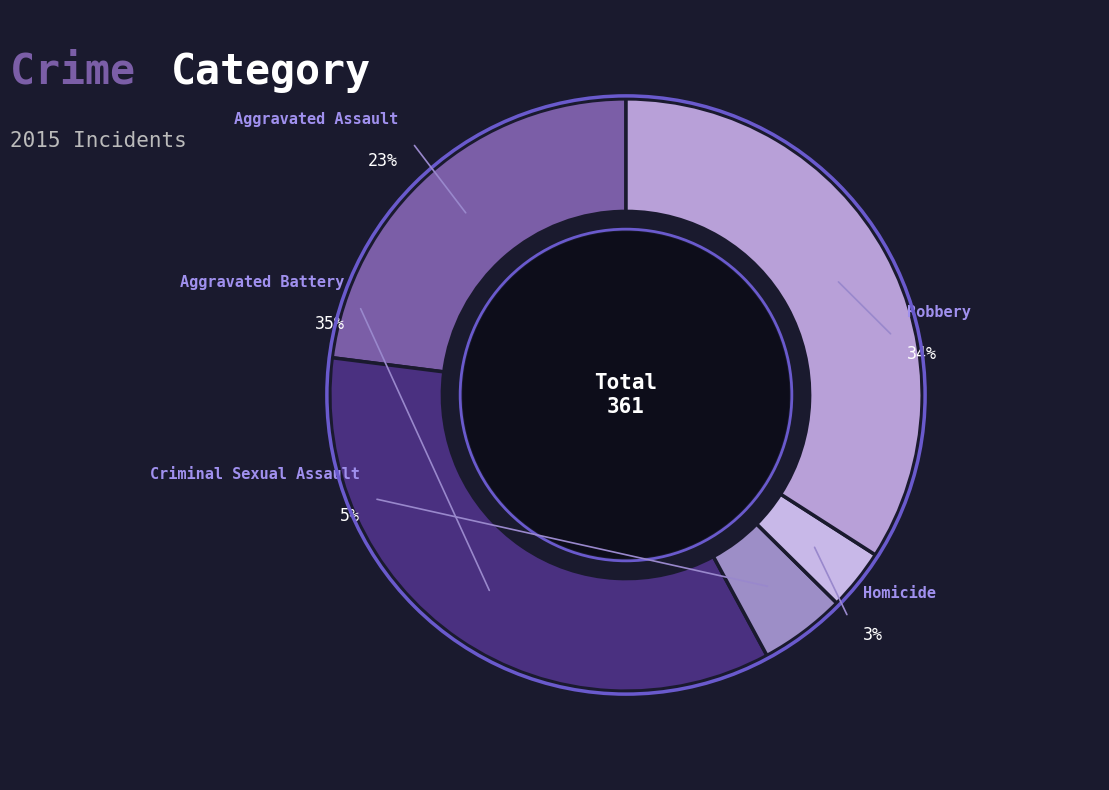

To the nearest percent, what portion does Robbery represent?

34%